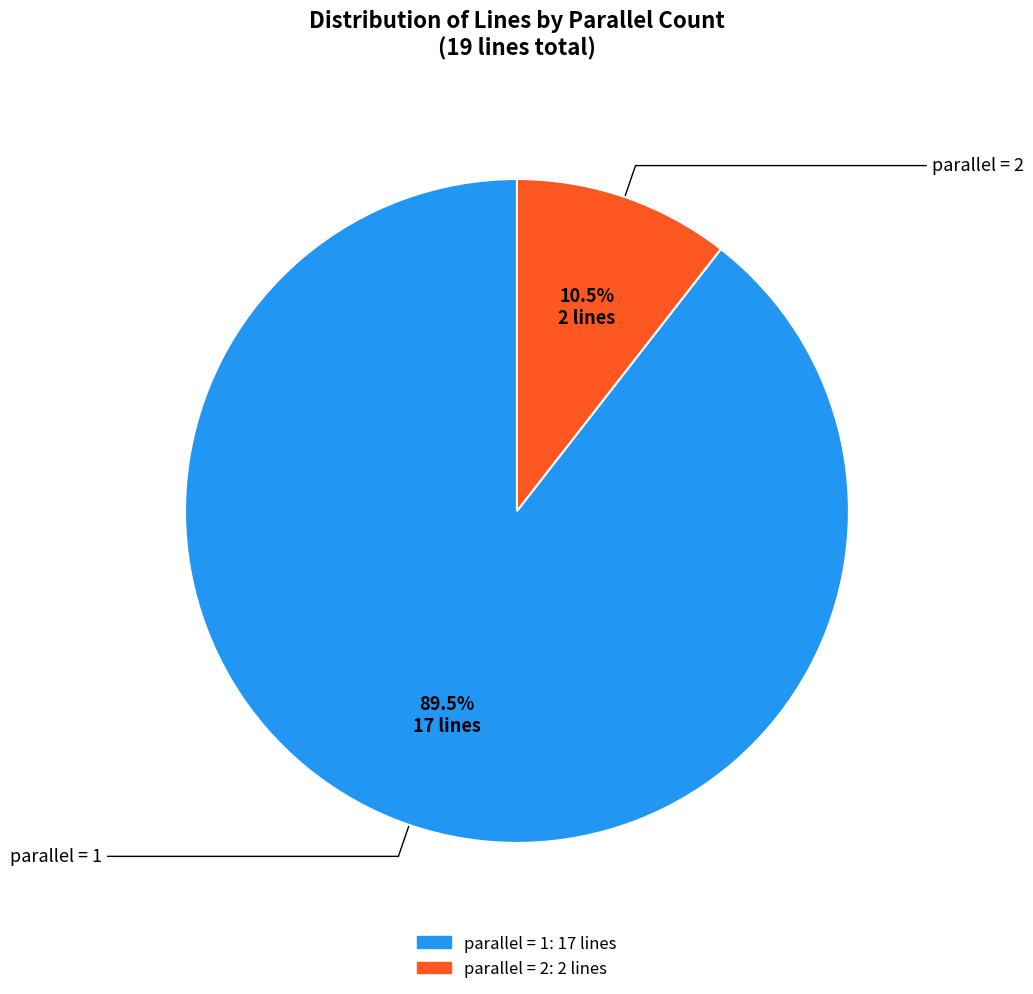

Does any single category account for the majority?

Yes